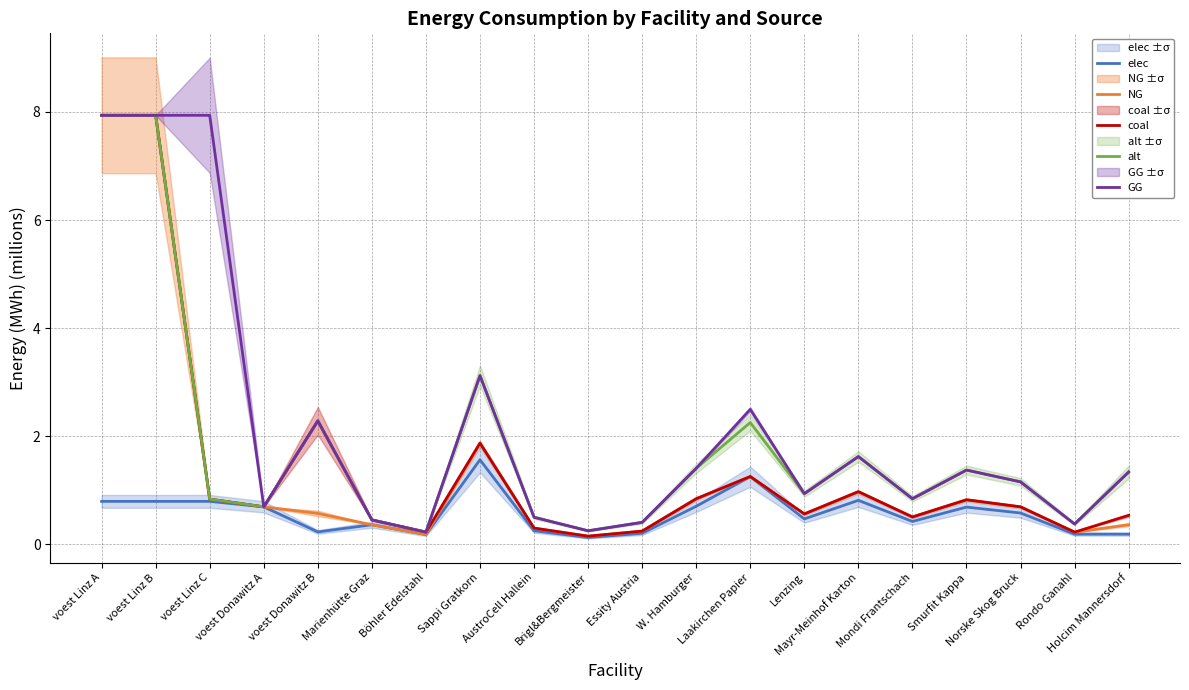

True or false: elec and NG intersect in this chart.

False